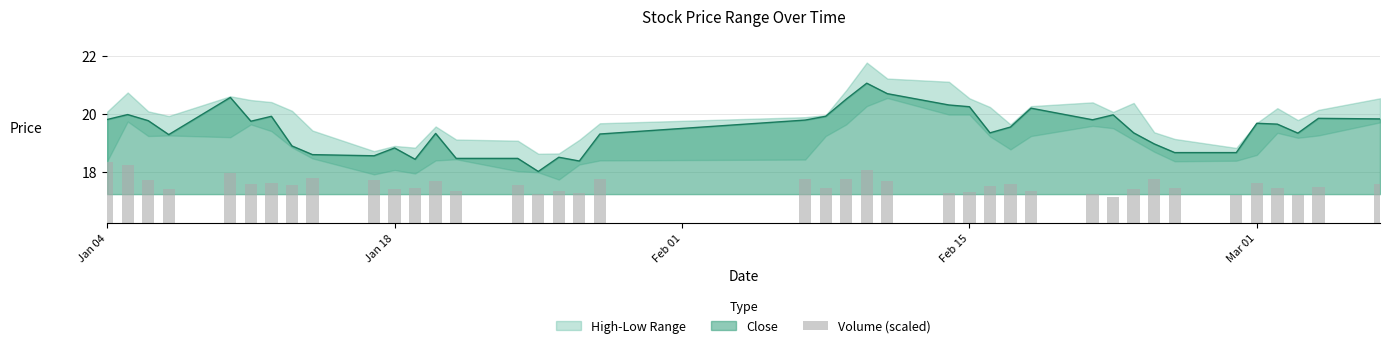

True or false: Close has a value of 13.8 at Feb 15.

False